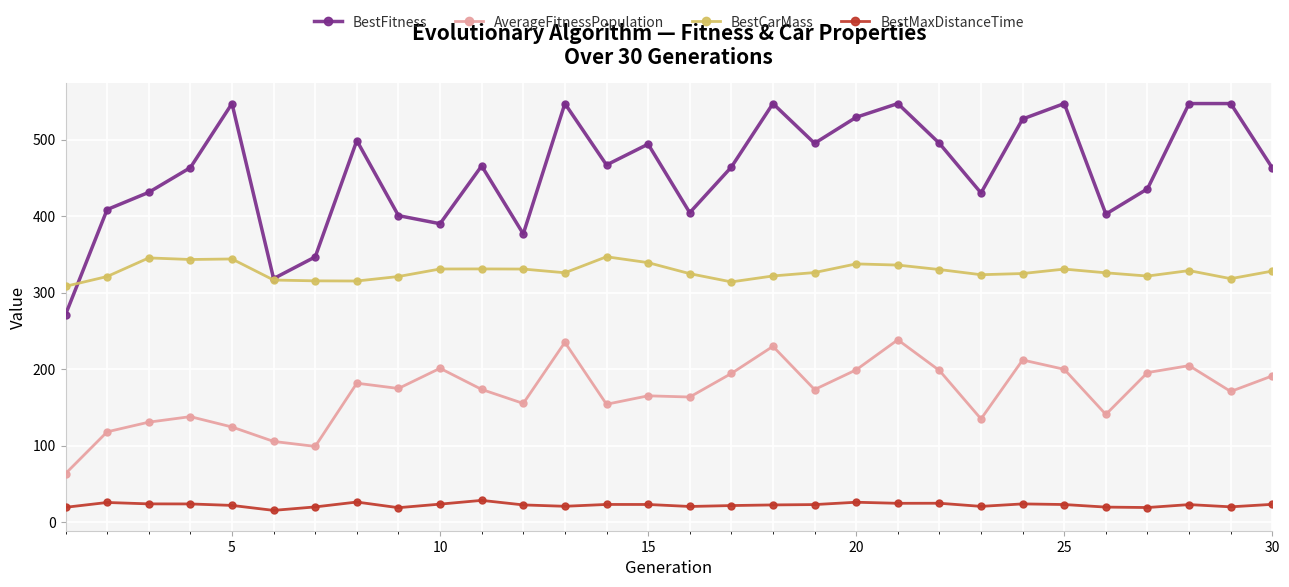

What are all the series names shown in the legend?

BestFitness, AverageFitnessPopulation, BestCarMass, BestMaxDistanceTime